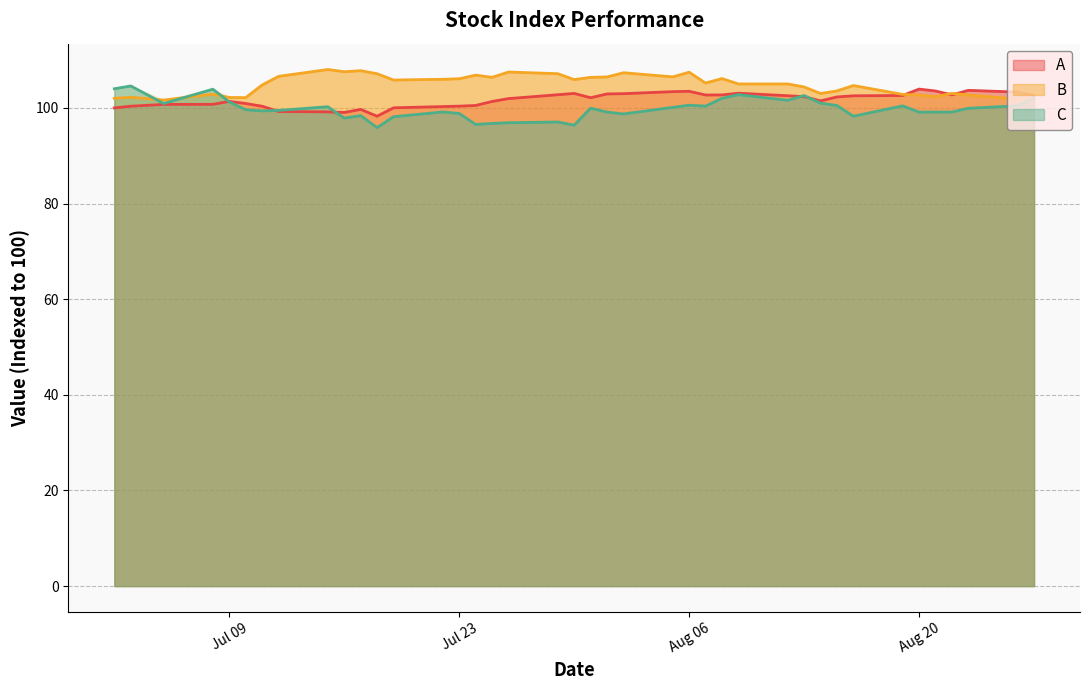

What is the maximum value for C?

104.6